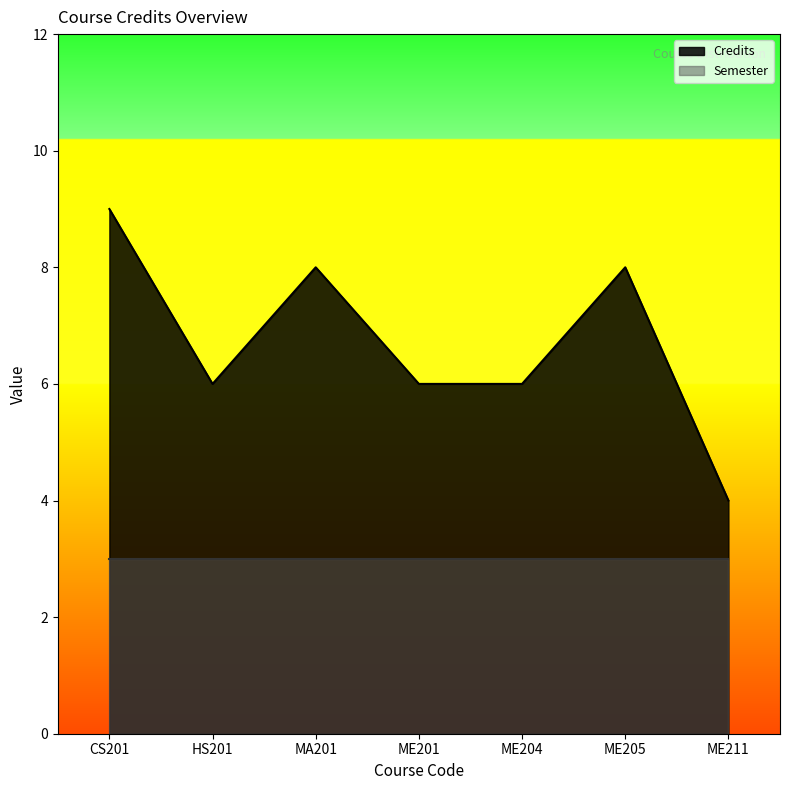

What is the minimum value shown in the chart?

3